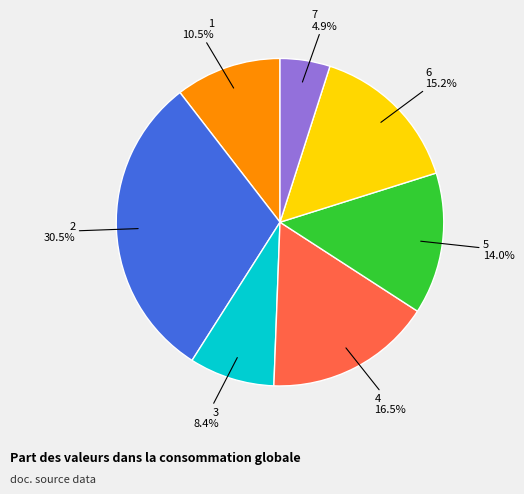

Does 6 represent more than half of the total?

No